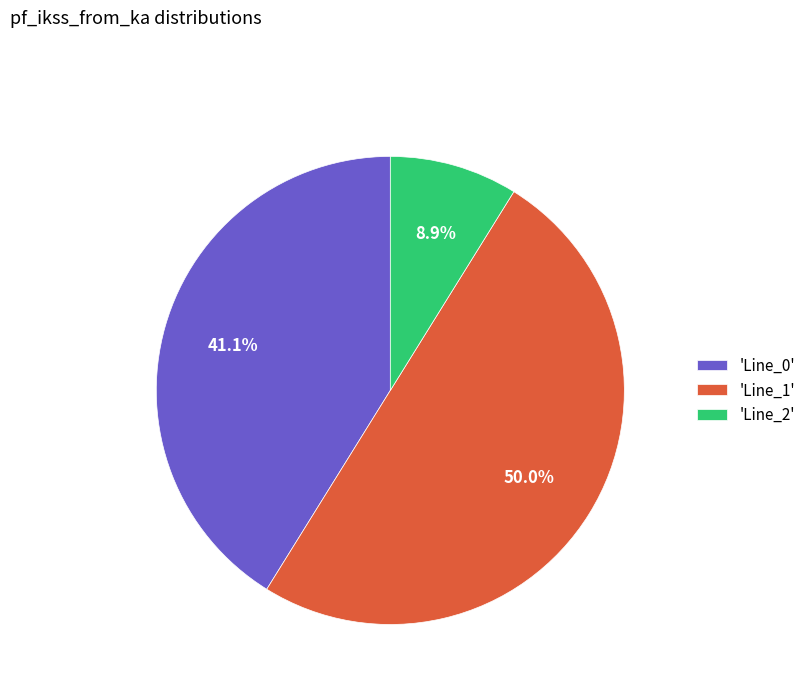

How many segments does this pie chart have?

3